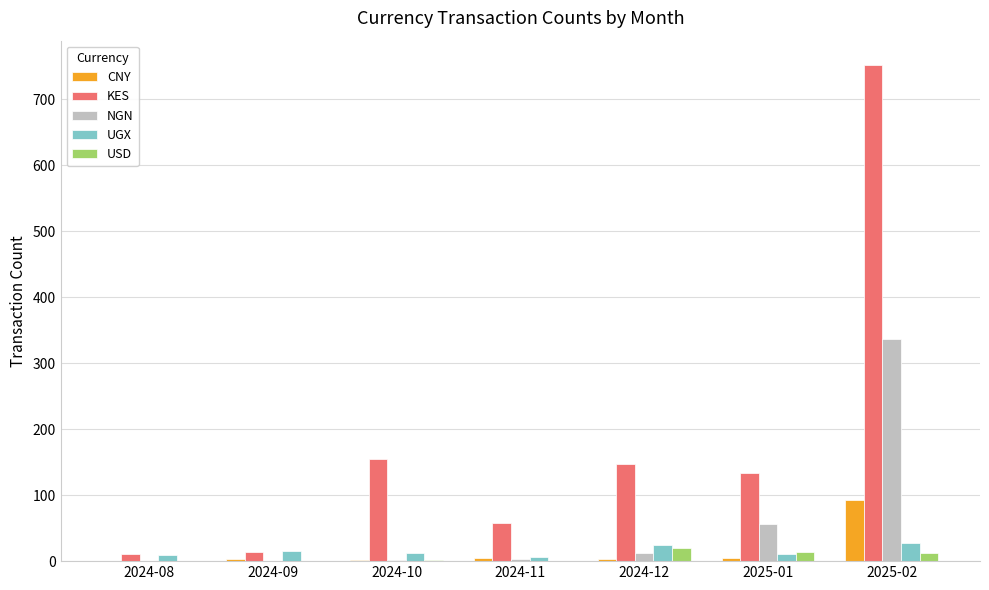

What is the approximate value of NGN at 2024-10?

2